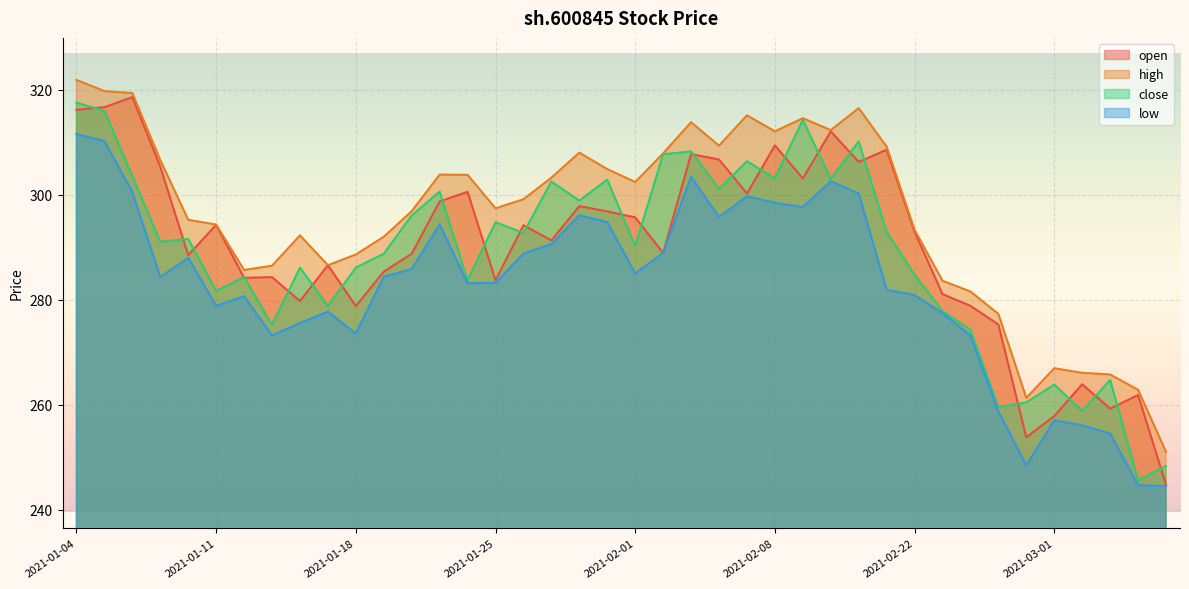

What is the difference between the maximum and minimum values in the close series?

71.8